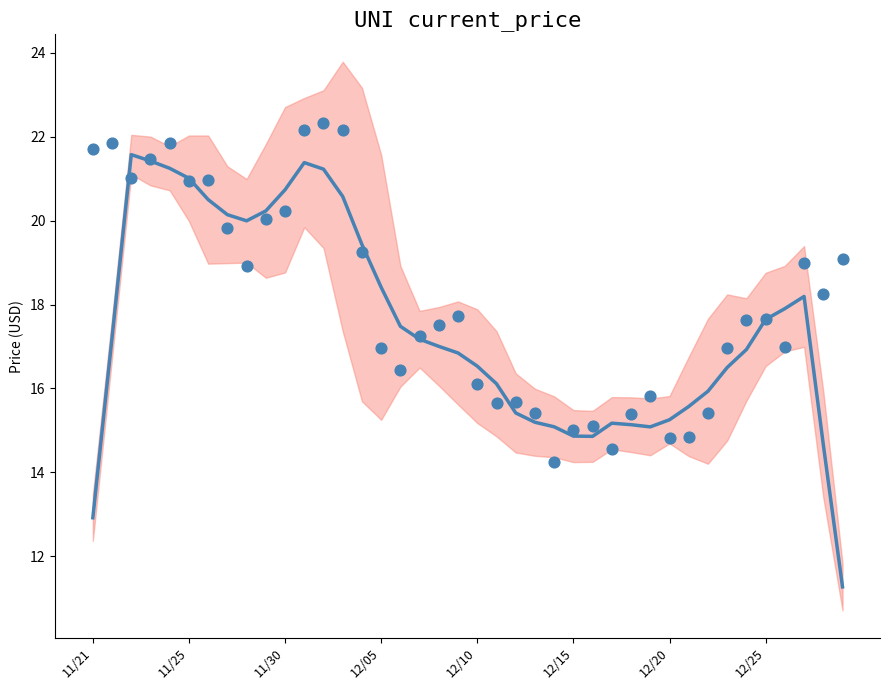

Which series has the largest total across all categories?

current_price (raw)